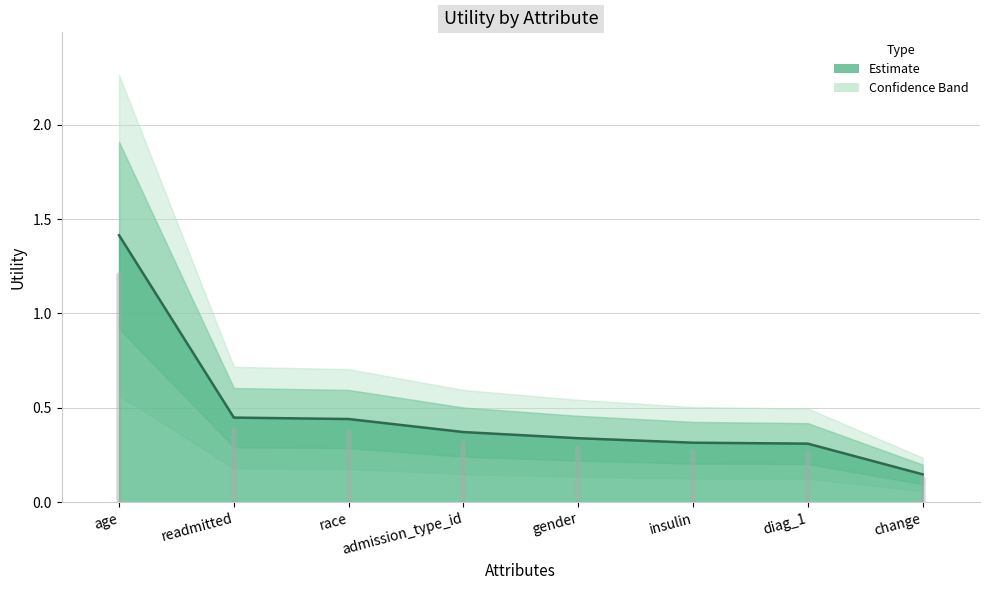

What is the difference between the values at readmitted and gender?

0.1